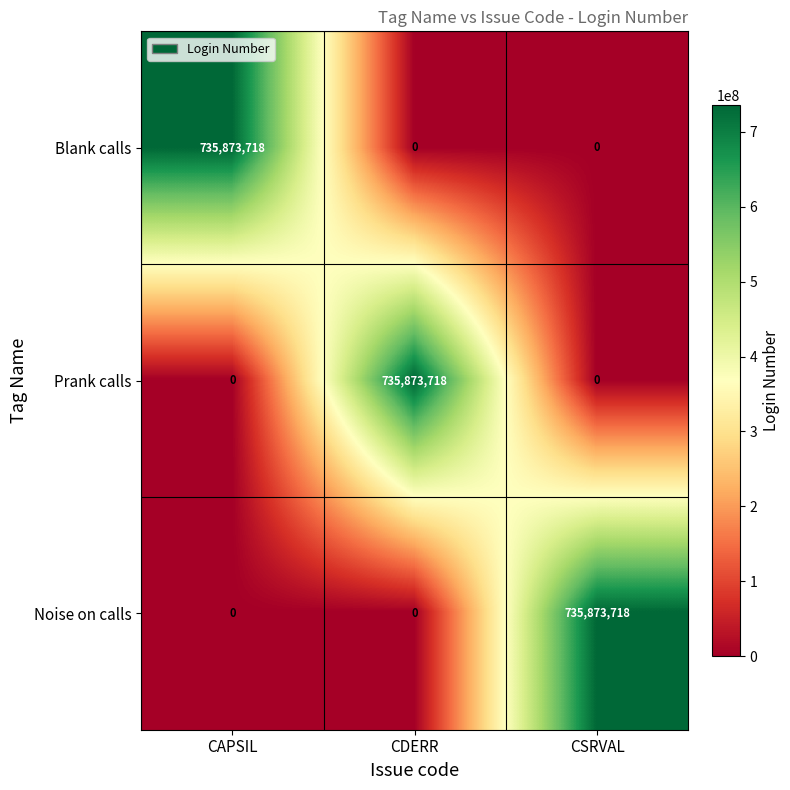

How many categories are shown in the chart?

3